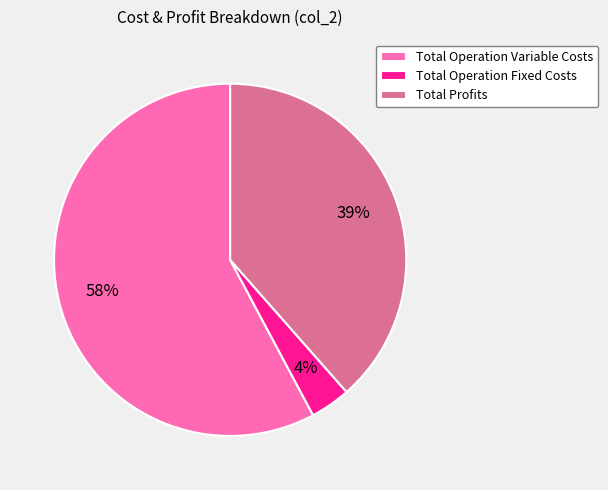

What is the majority slice?

Total Operation Variable Costs